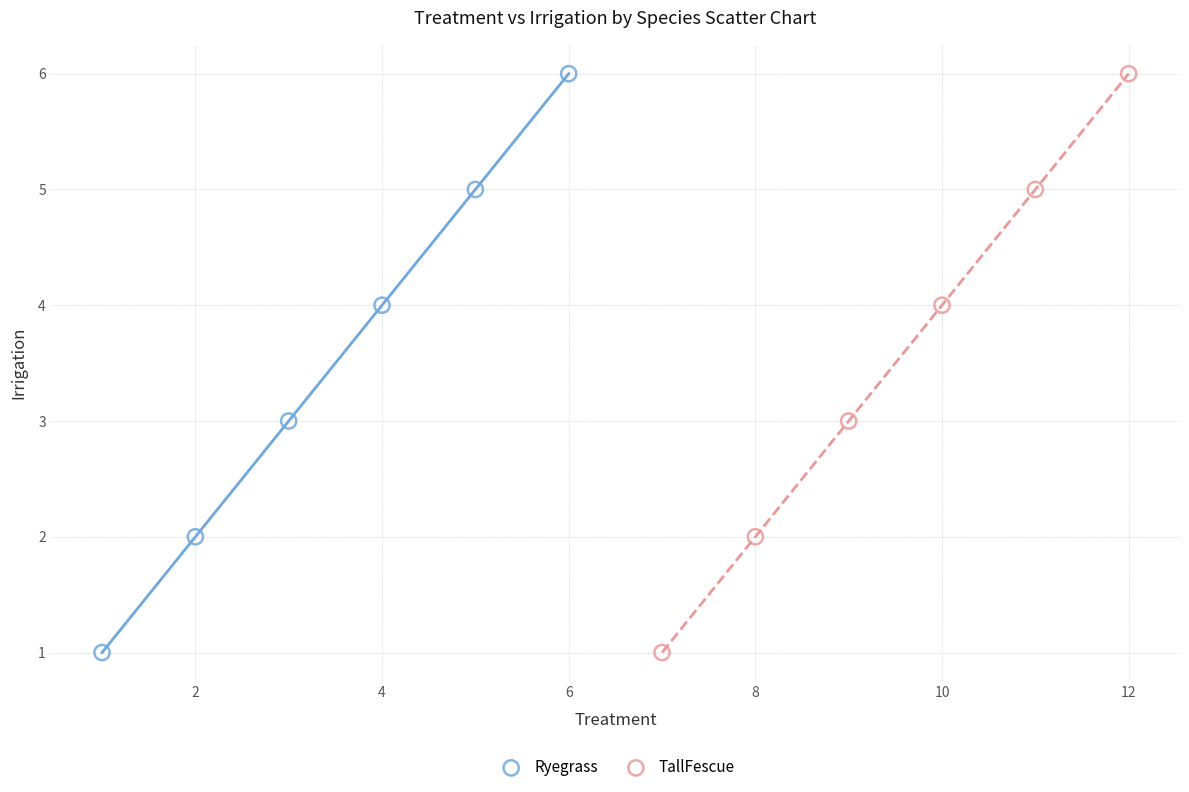

What are all the series names shown in the legend?

Ryegrass, TallFescue